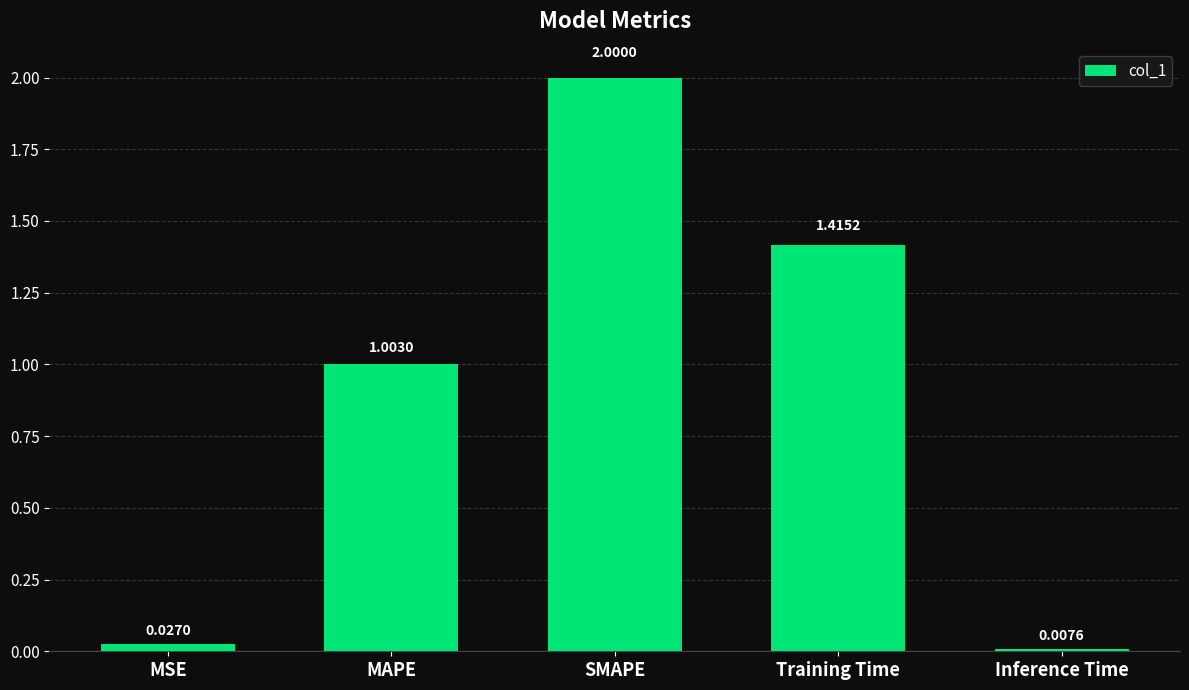

Rank the categories by value from highest to lowest.

SMAPE, Training Time, MAPE, MSE, Inference Time